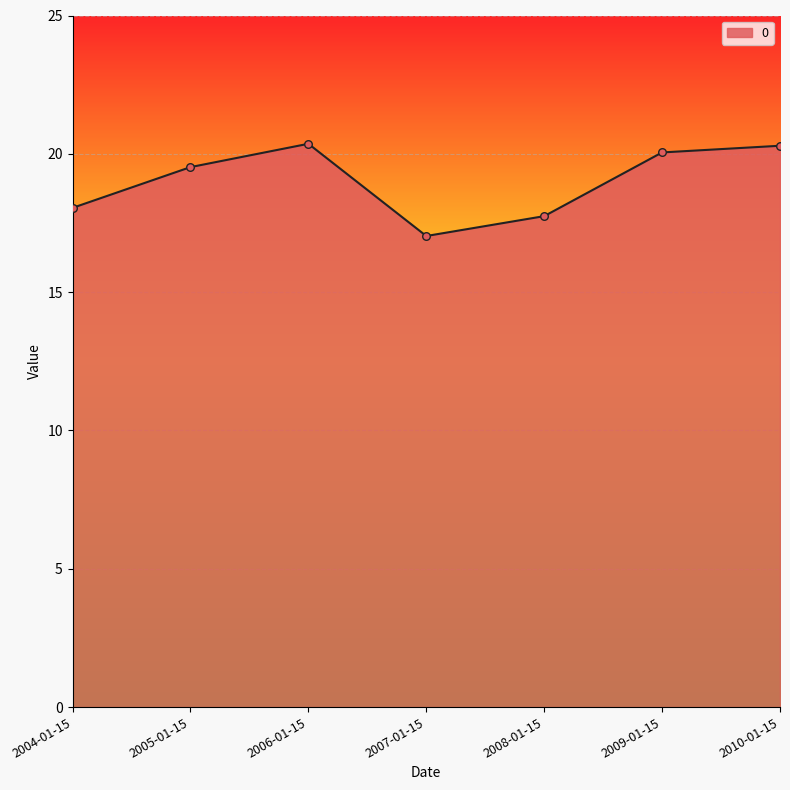

Between 2005-01-15 and 2004-01-15, which is larger?

2005-01-15